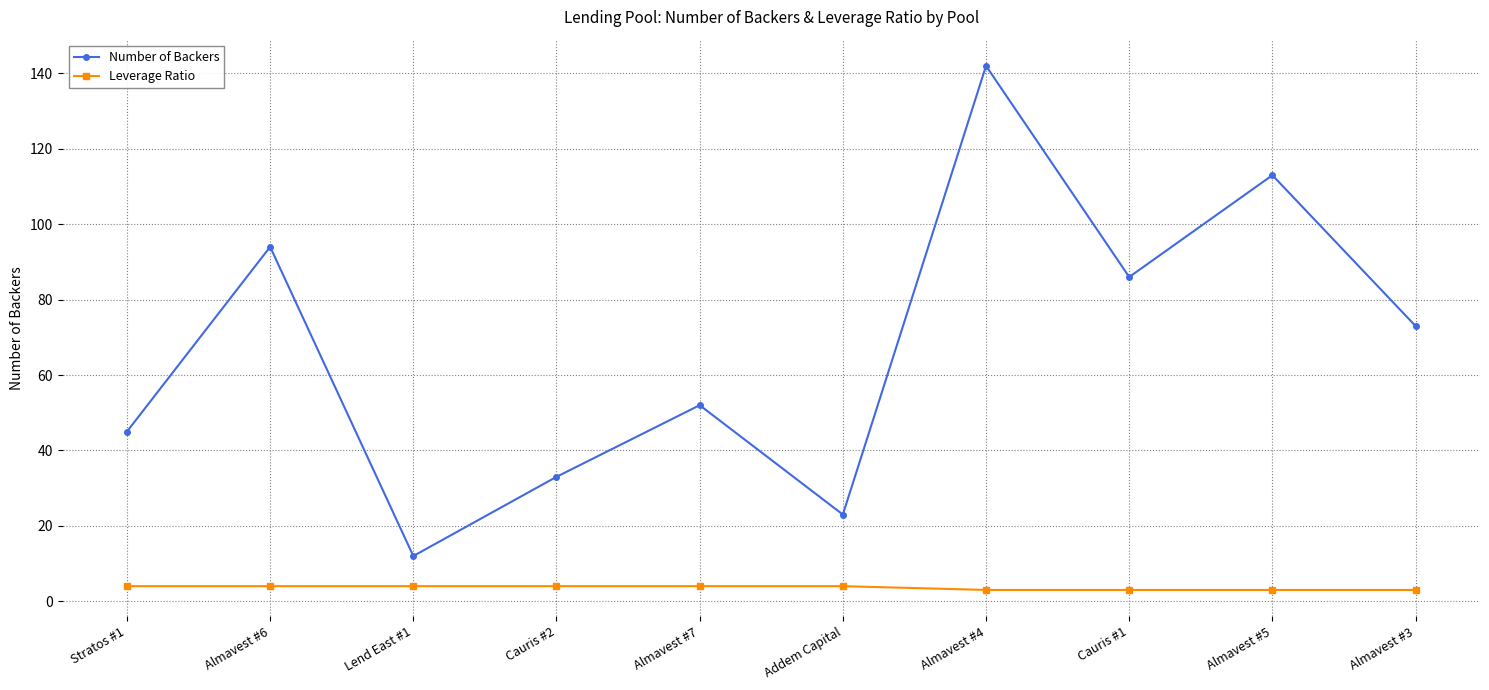

True or false: Number of Backers and Leverage Ratio intersect in this chart.

False